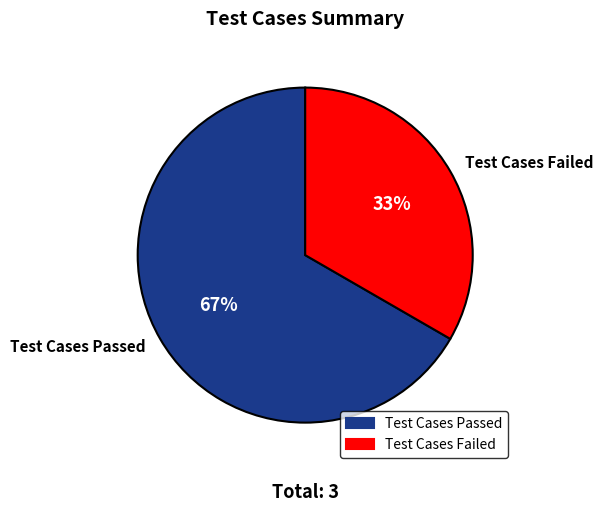

Is the sum of Test Cases Passed and Test Cases Failed greater than half?

Yes